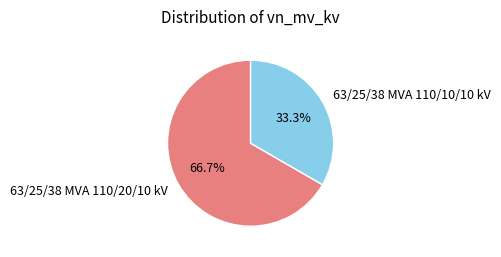

Rank the categories by value from lowest to highest.

63/25/38 MVA 110/10/10 kV, 63/25/38 MVA 110/20/10 kV